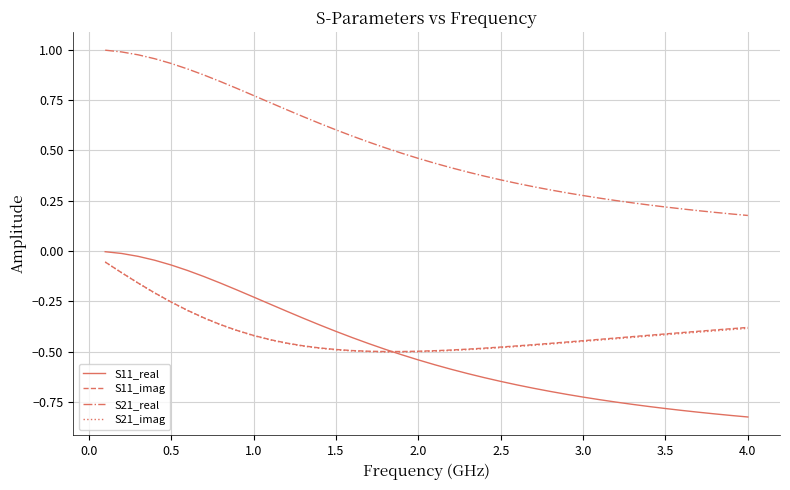

Which series has the largest total across all categories?

S21_real